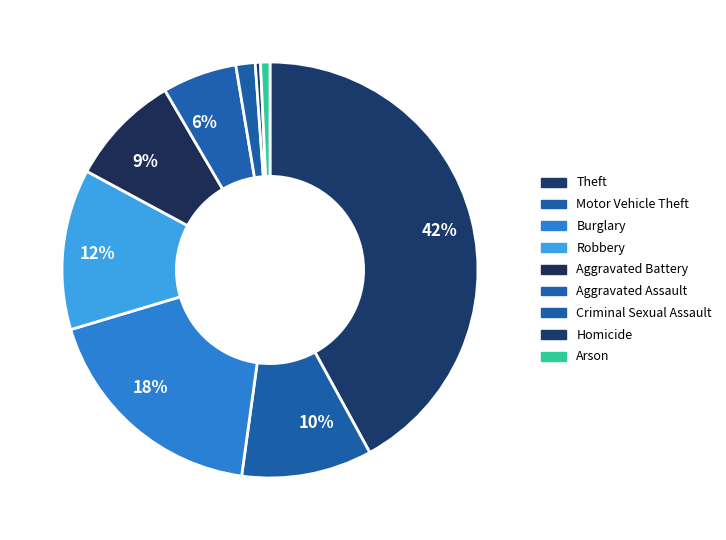

Is there a majority slice in this chart?

No